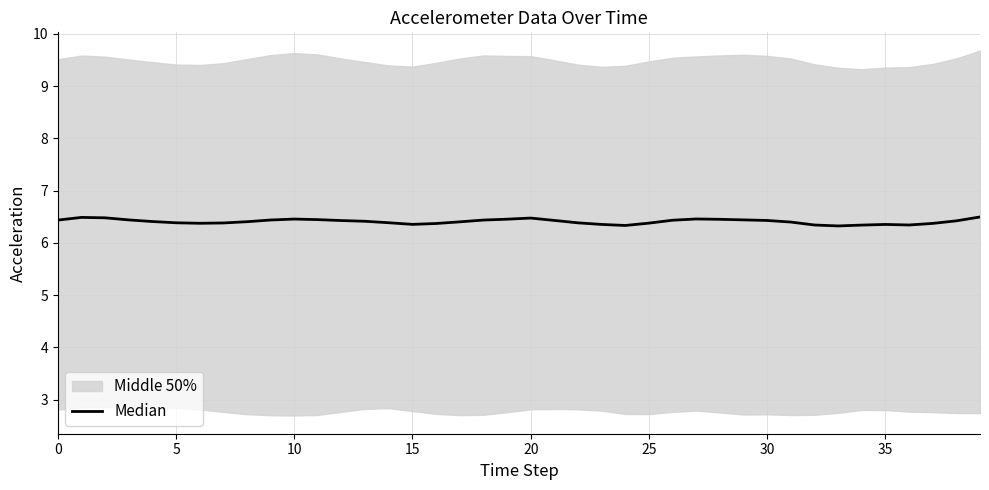

Does the chart have visible grid lines?

Yes